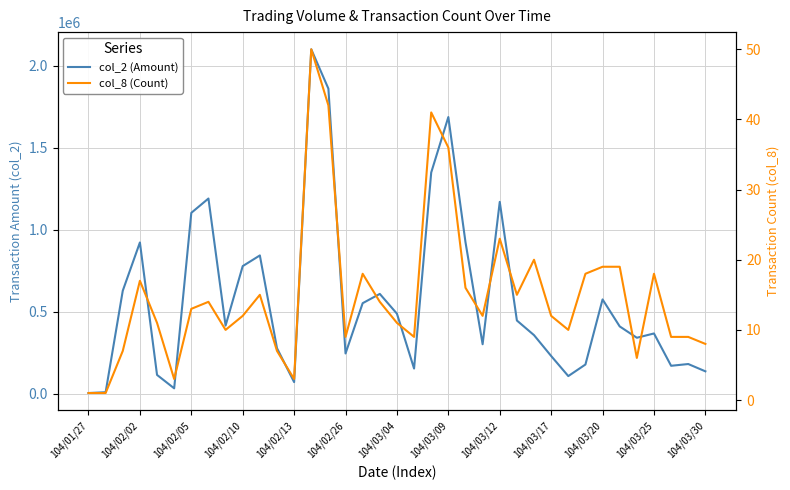

Reading left to right, transcribe all the data shown in this chart.

col_2 (Amount): 4450	9300	627900	922230	114760	33060	1102740	1189940	415350	777990	843050	277730	70840	2099490	1859660	245420	552000	608640	488010	153600	1348410	1686590	924080	301750	1169550	446450	357170	230140	107690	178200	574900	410410	341250	367500	170450	181160	136720
col_8 (Count): 1	1	7	17	11	3	13	14	10	12	15	7	3	50	42	9	18	14	11	9	41	36	16	12	23	15	20	12	10	18	19	19	6	18	9	9	8